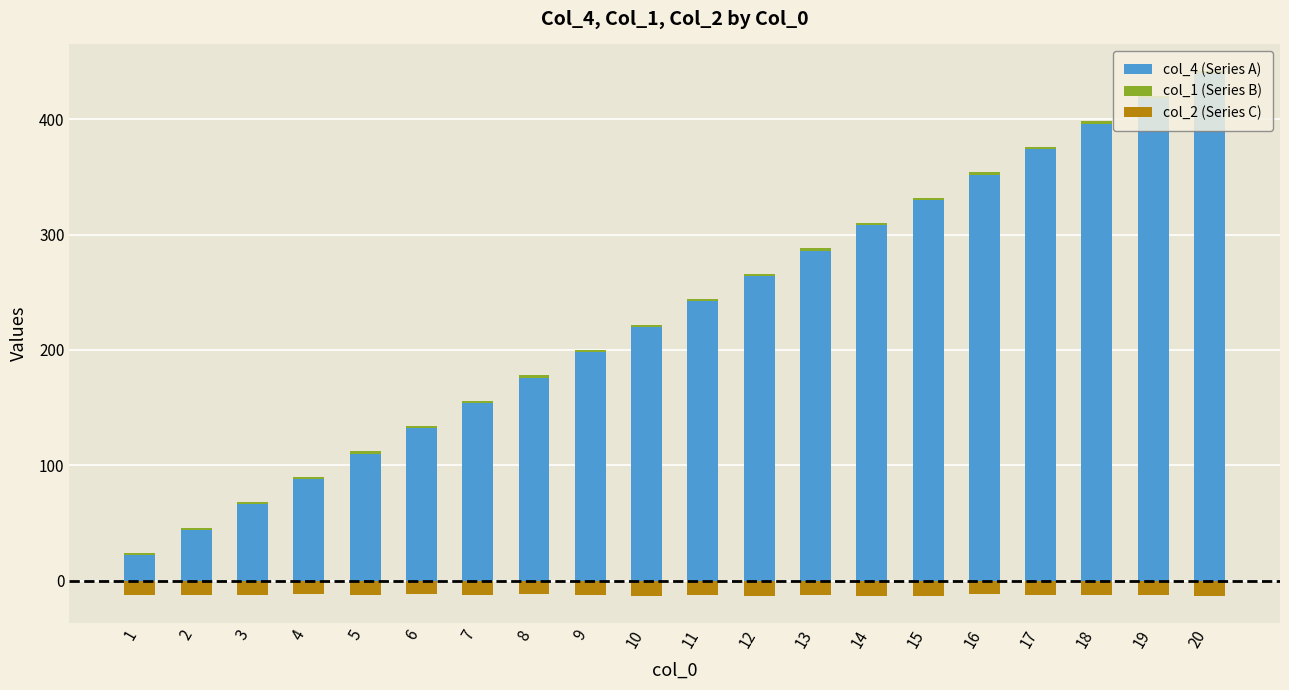

At which category is the sum across all series the highest?

20